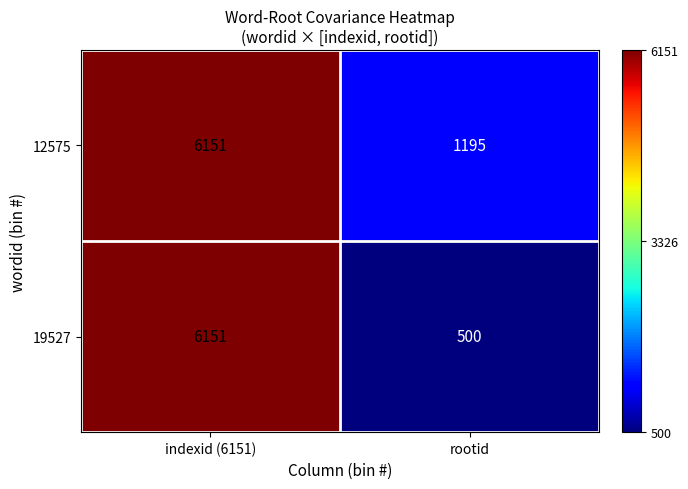

Which series has the largest total across all categories?

12575